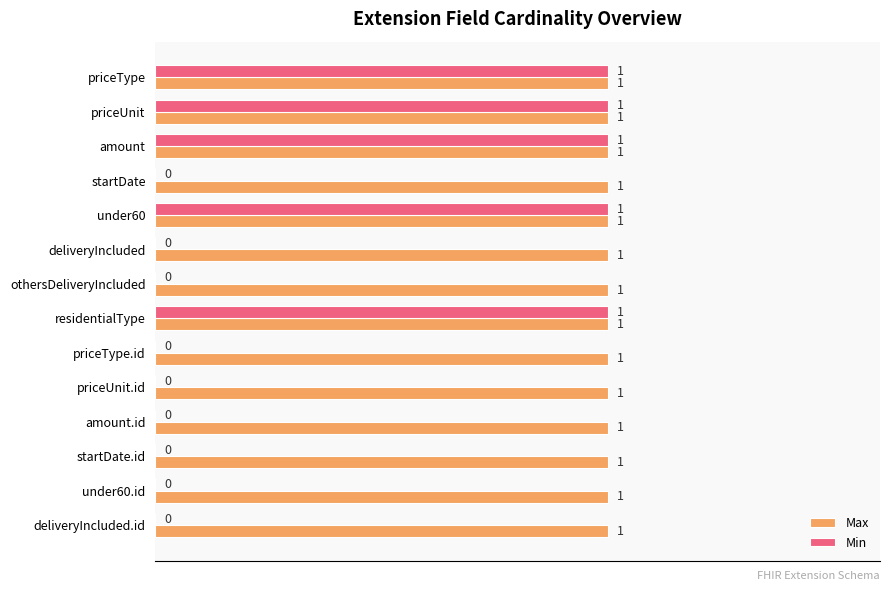

Is it true that Max equals 1 at deliveryIncluded.id?

True